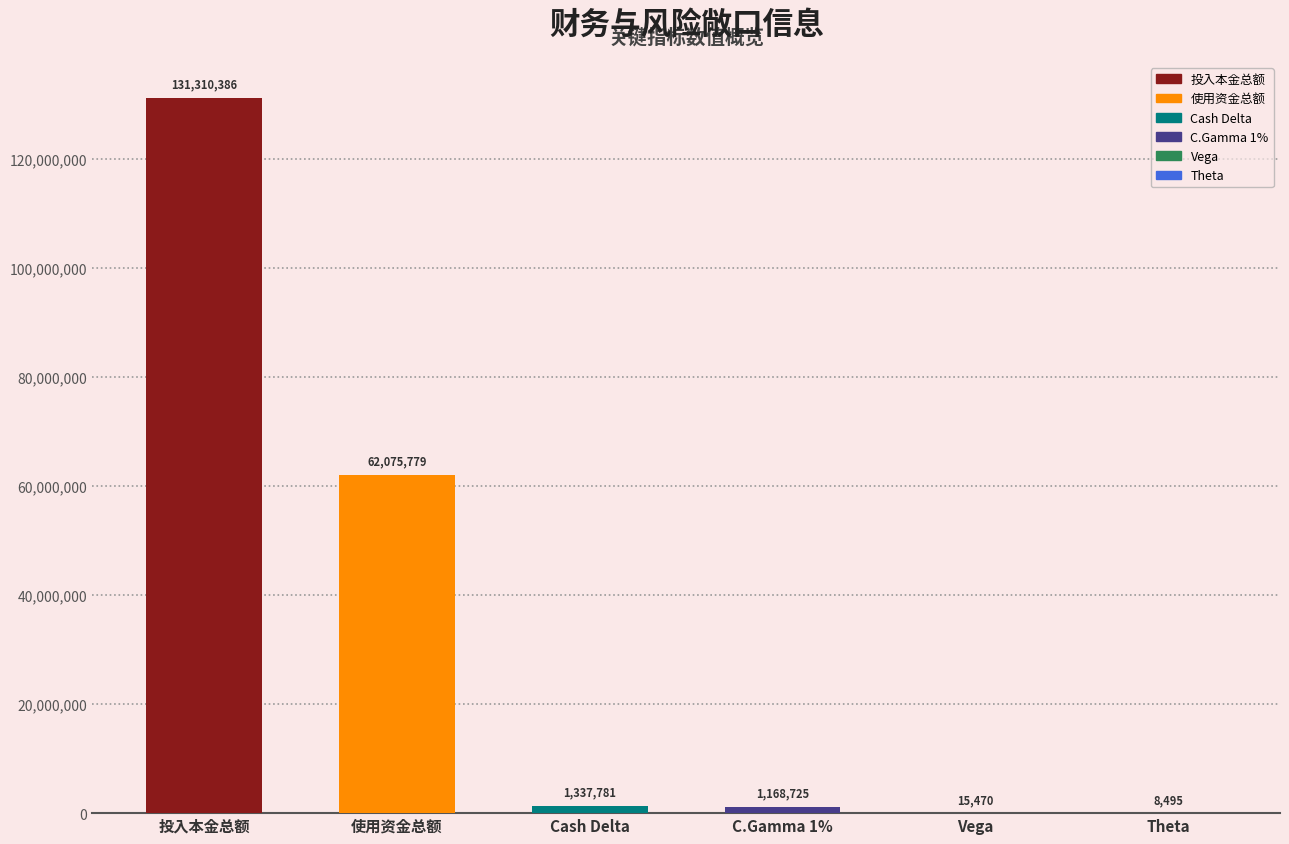

How many data points does each series have?

6